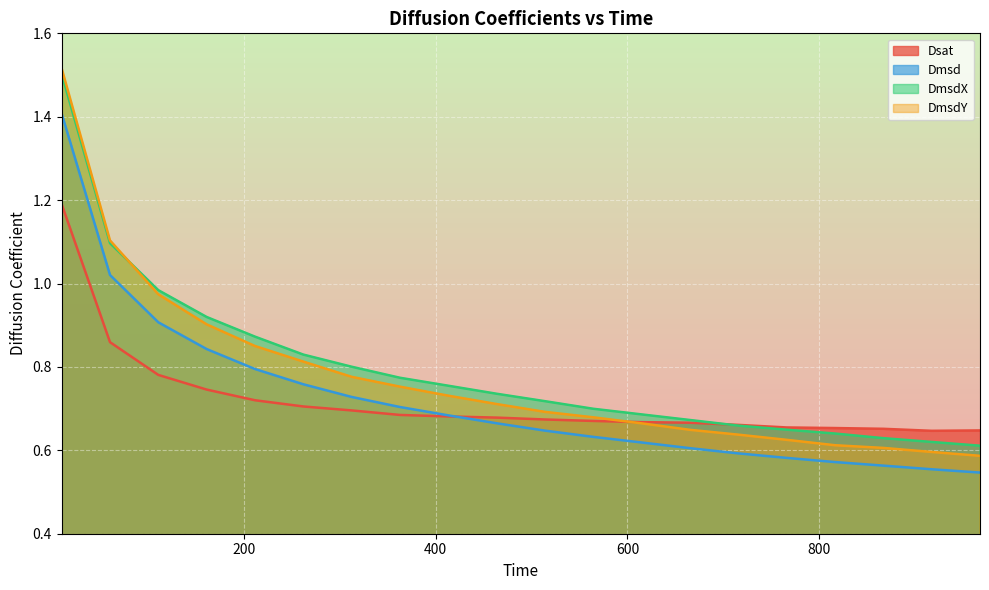

Which series has the largest range (max minus min)?

DmsdY